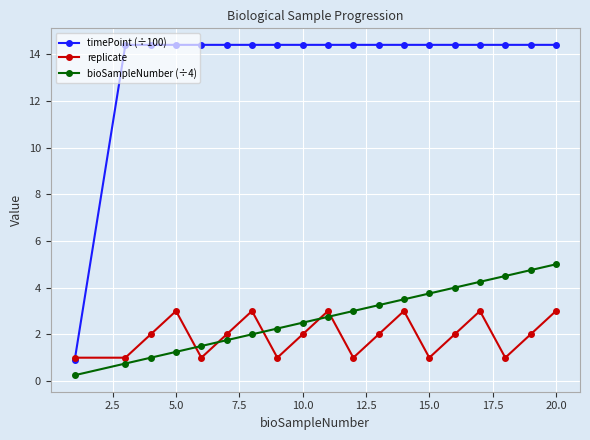

Which series has the largest range (max minus min)?

timePoint (÷100)